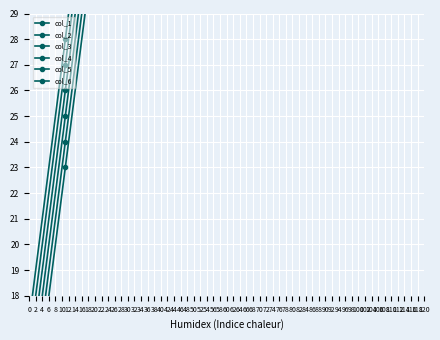

Where is col_6 nearest to the value 66?

44